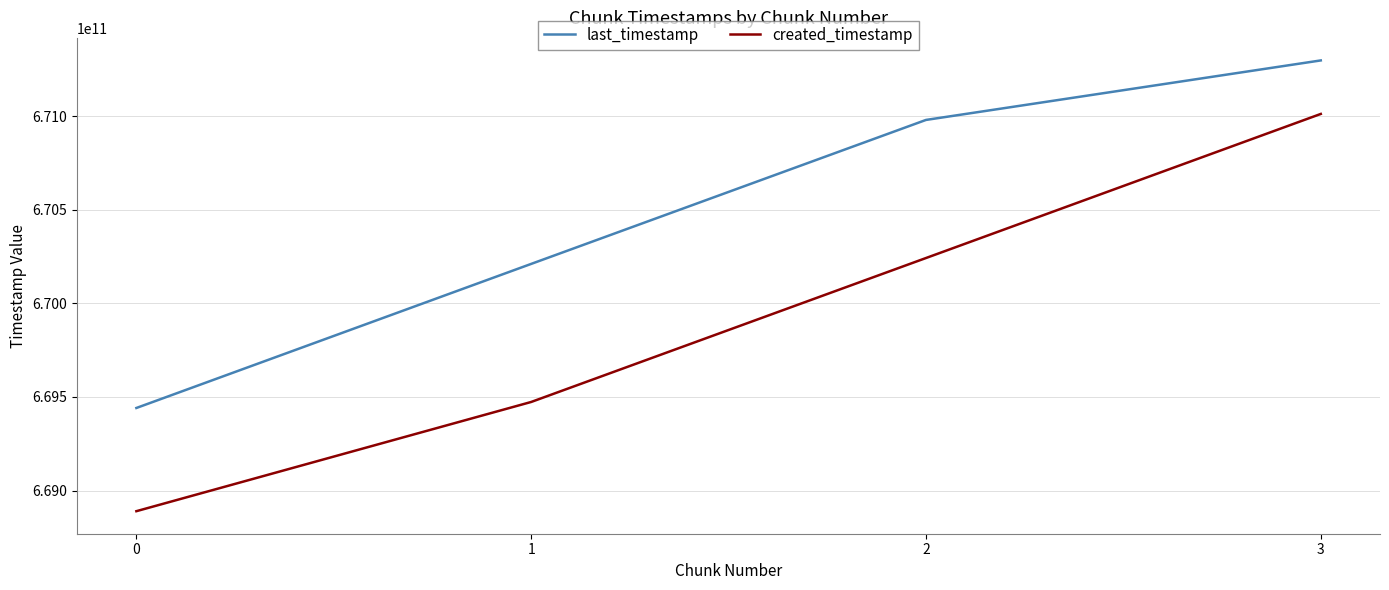

Does the chart display data point markers on the line(s)?

No